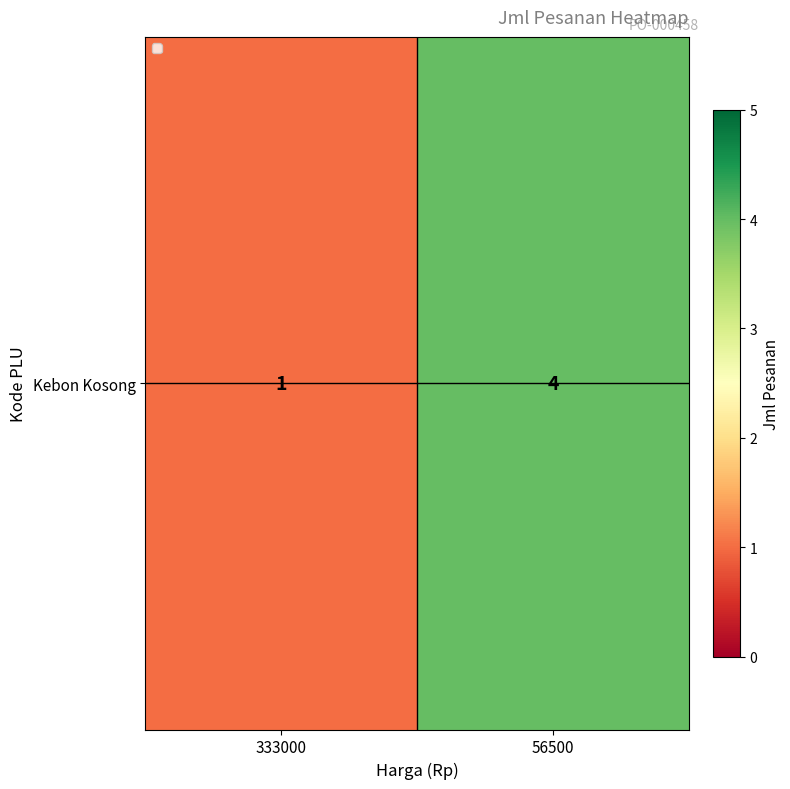

What is the ratio of the value at 333000 to the value at 56500?

0.2